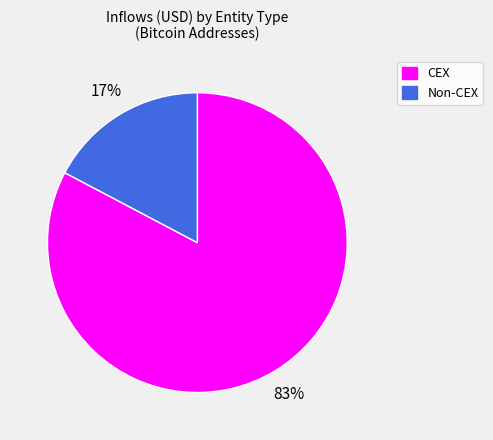

To the nearest percent, what is the average slice percentage?

50%